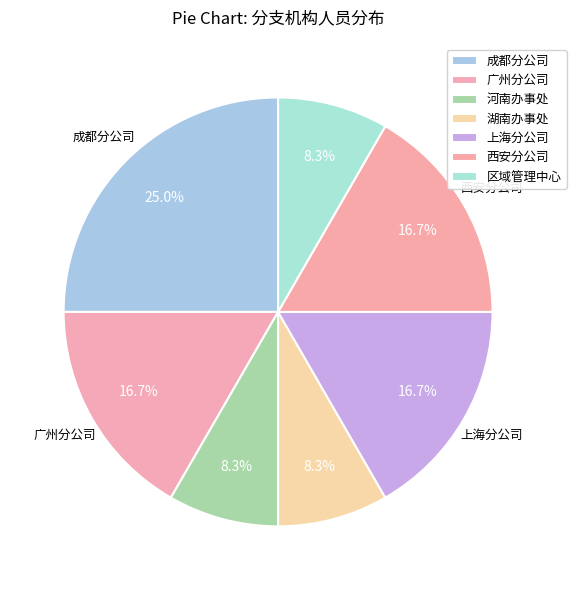

Is there a majority slice in this chart?

No